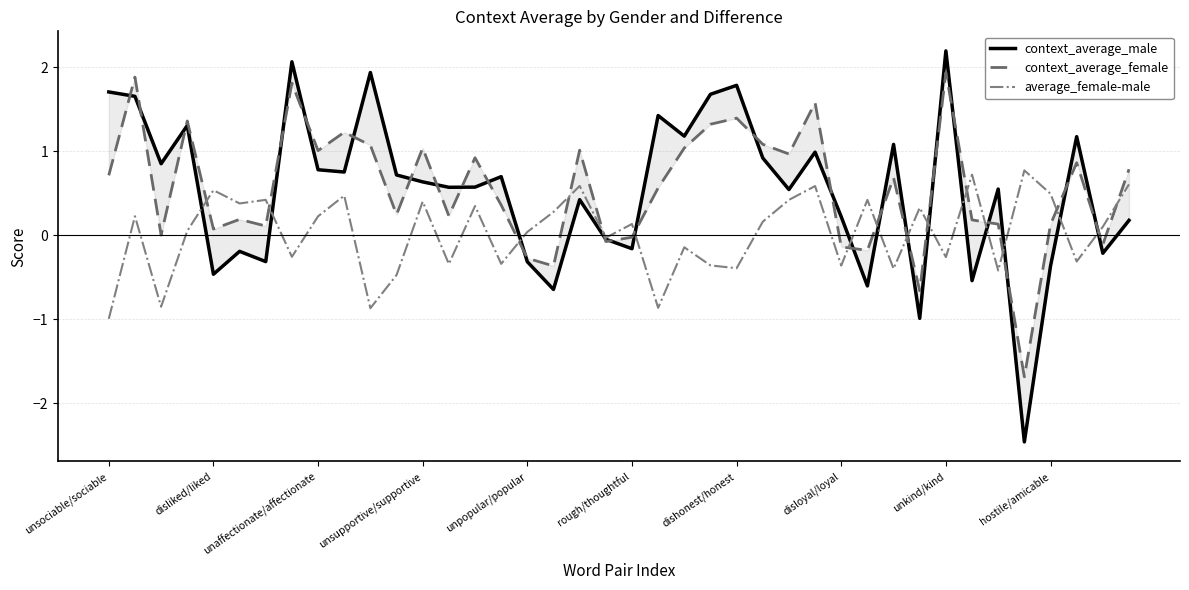

True or false: average_female-male has more than 0 interior local peaks.

True